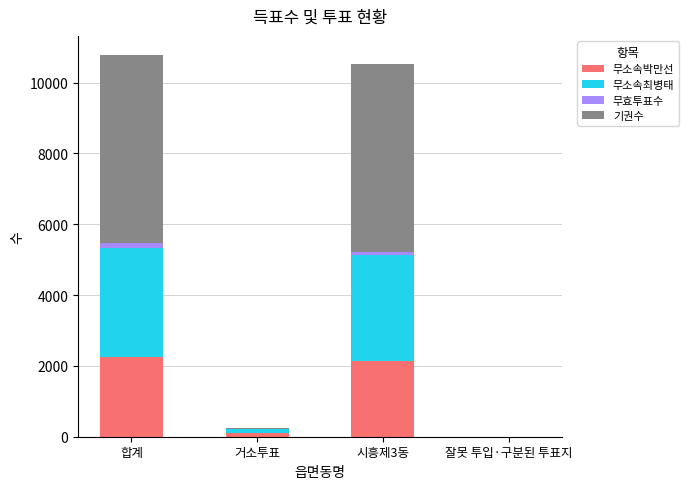

At which label is 무소속박만선 closest to 1128?

시흥제3동